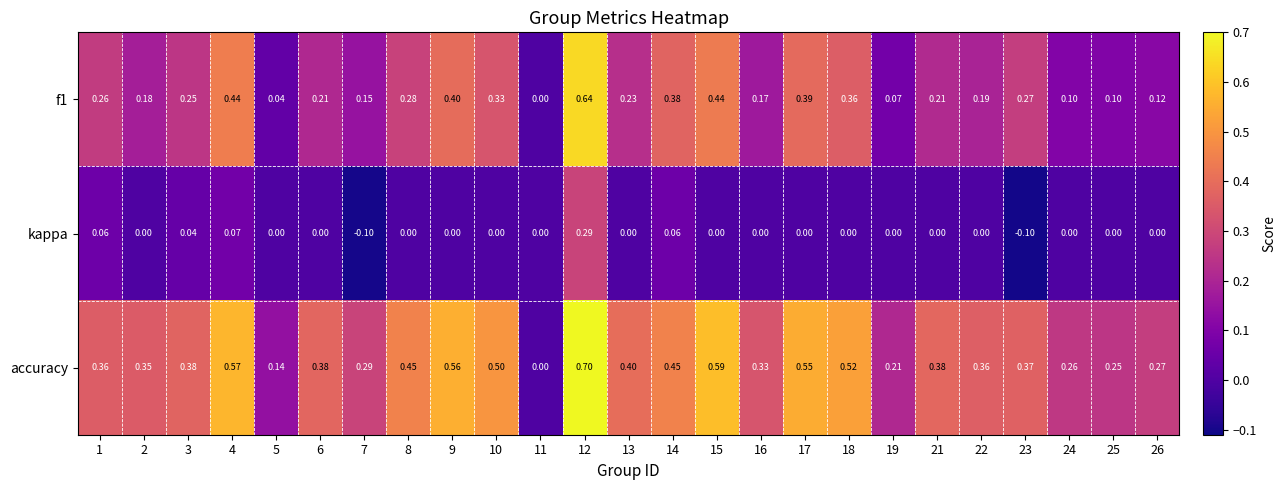

Which series changed the most between 2 and 25?

accuracy